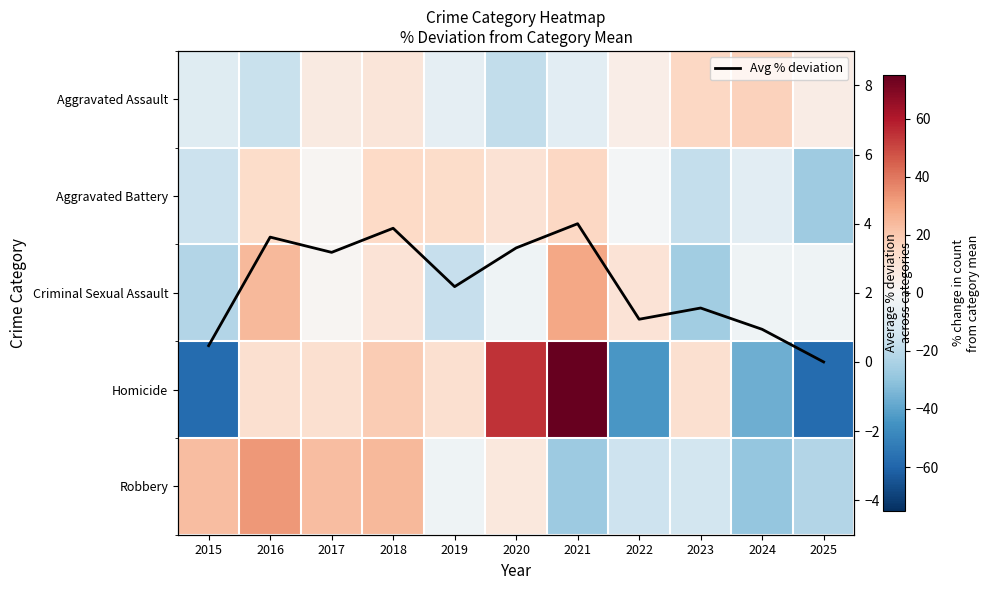

Which series has the widest spread of values?

Homicide